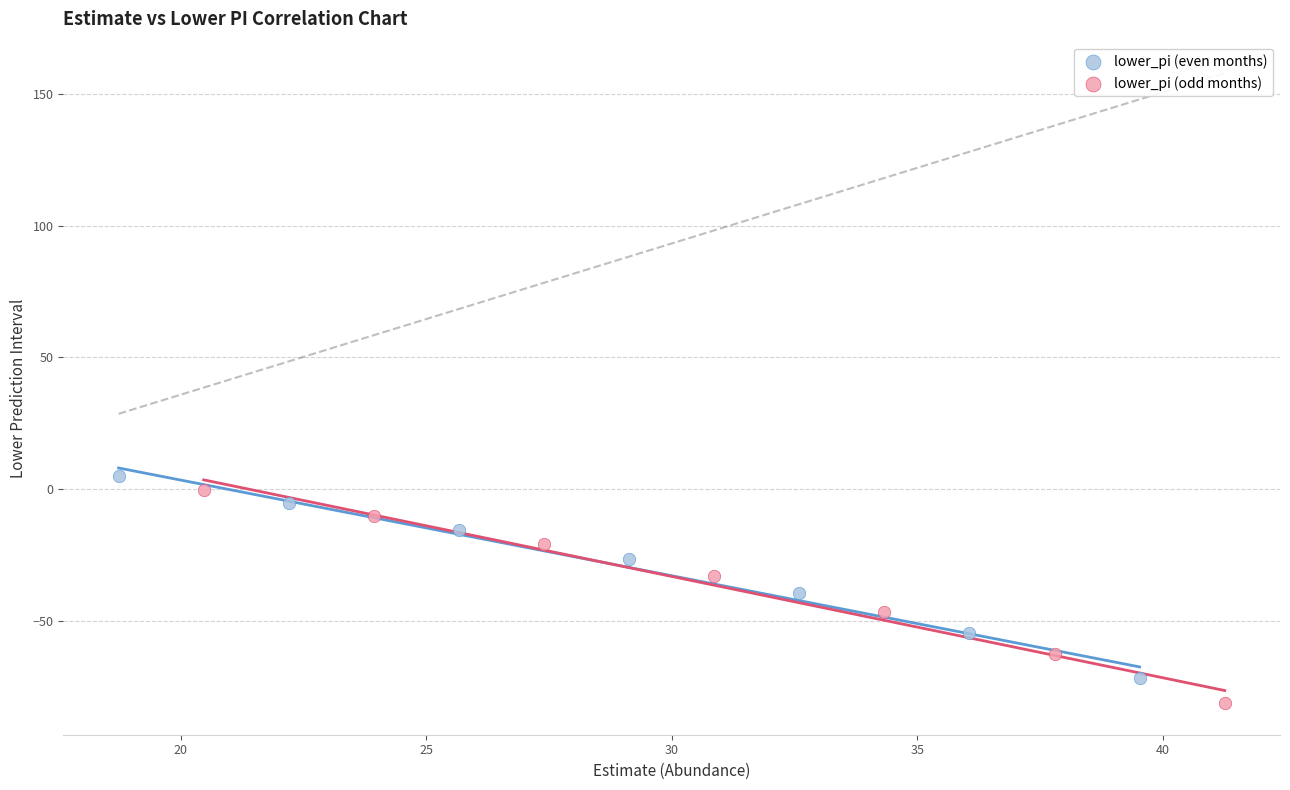

Which series has the widest spread of Y values?

lower_pi (odd months)